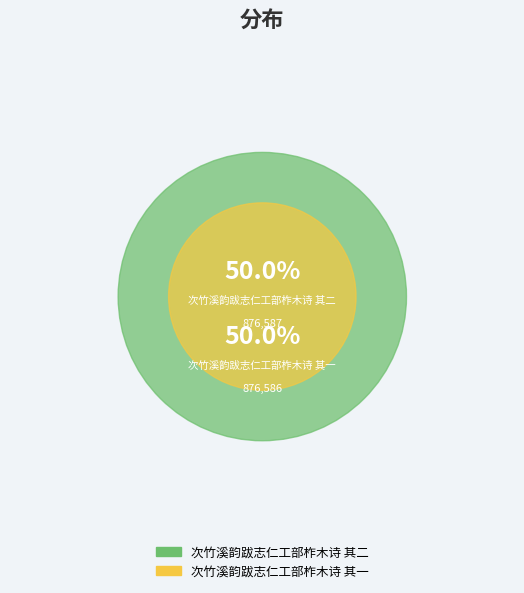

To the nearest percent, what is the average slice percentage?

50%